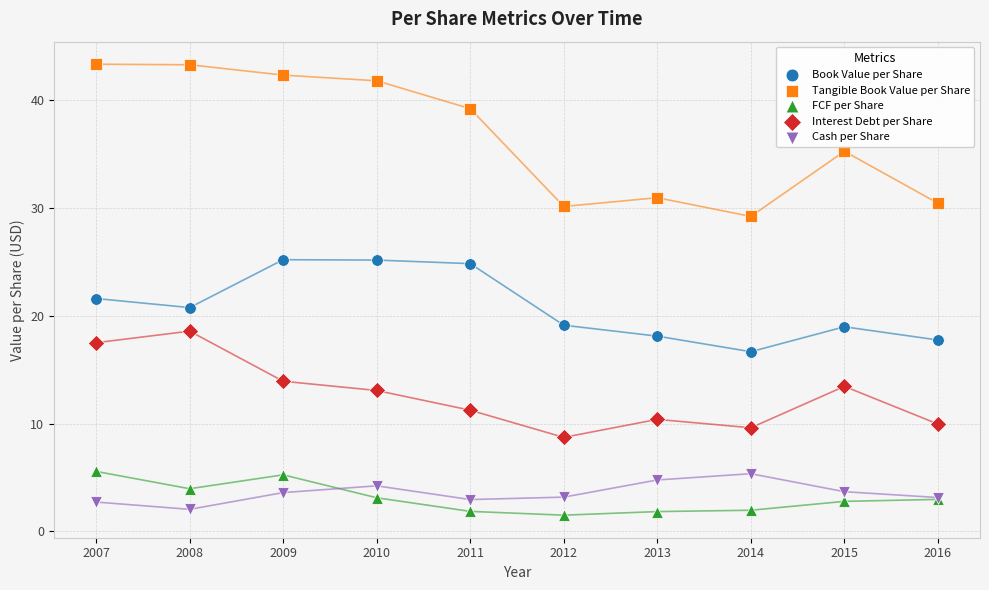

Which series contains the lowest Y value?

FCF per Share